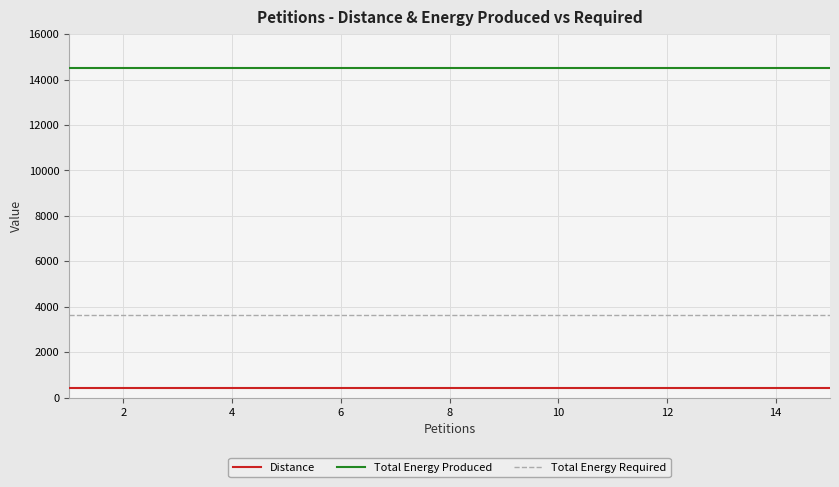

Does the chart display data point markers on the line(s)?

No